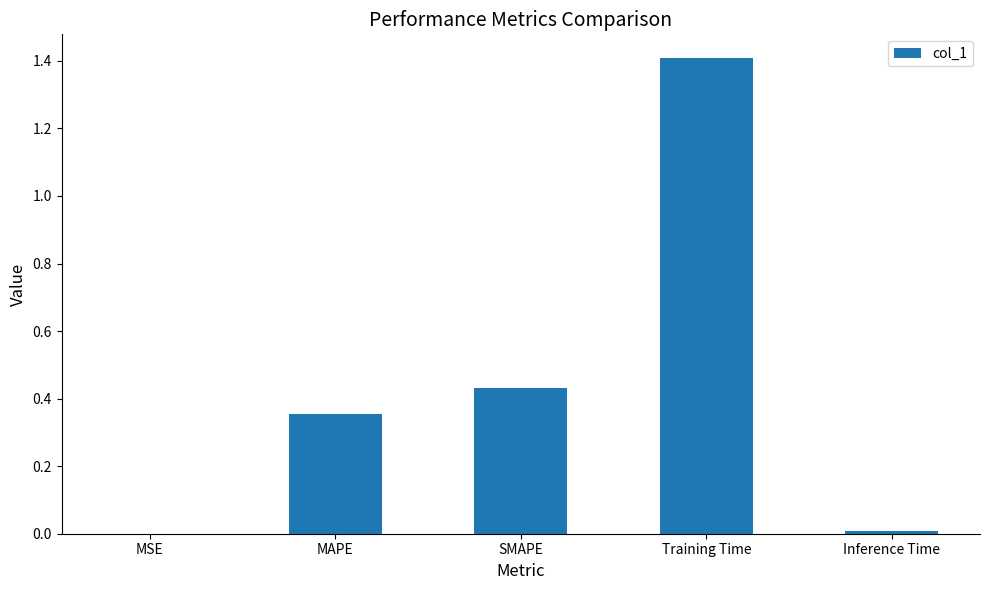

What is the maximum value shown in the chart?

1.4